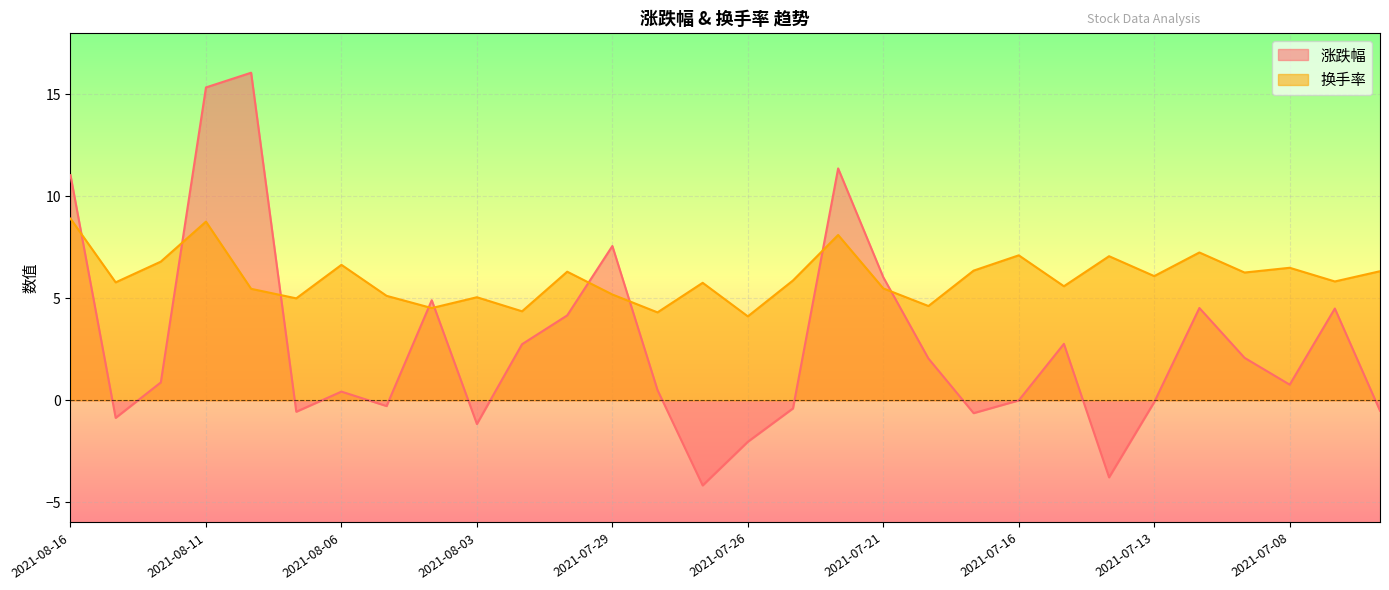

Which category has the highest value in the 涨跌幅 series?

2021-08-10